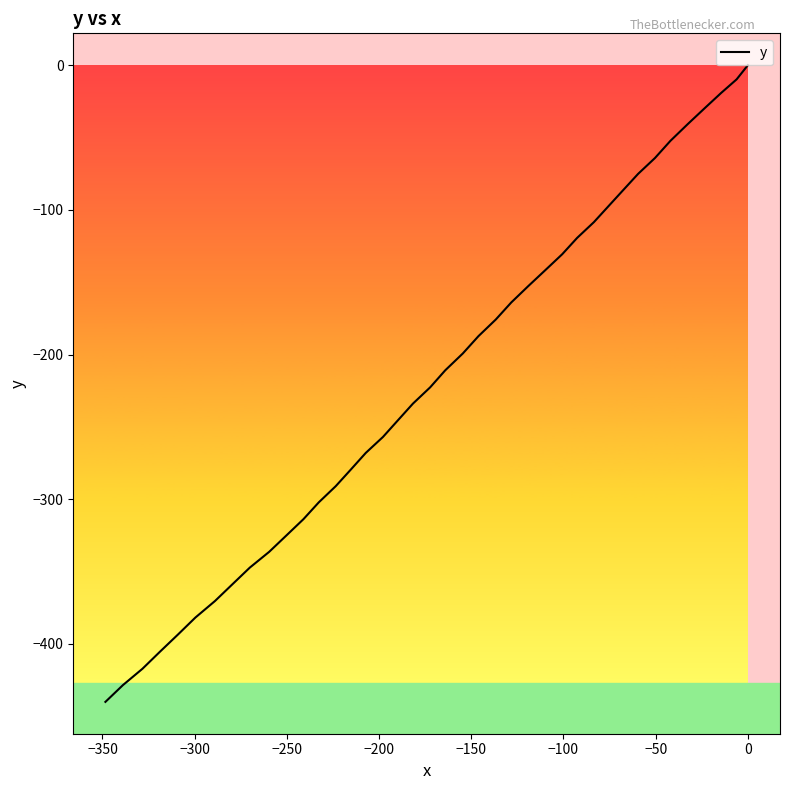

What is the label of the 35th point from the right?

−150